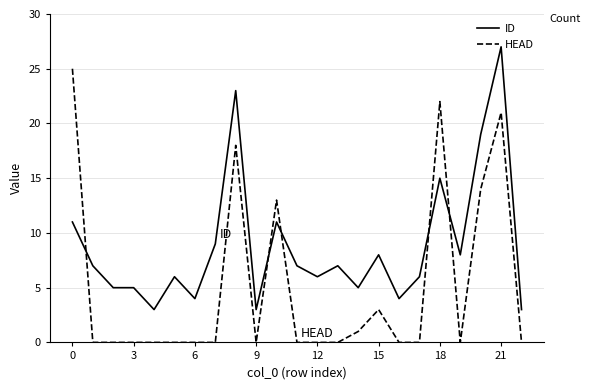

What is the greatest value displayed?

27